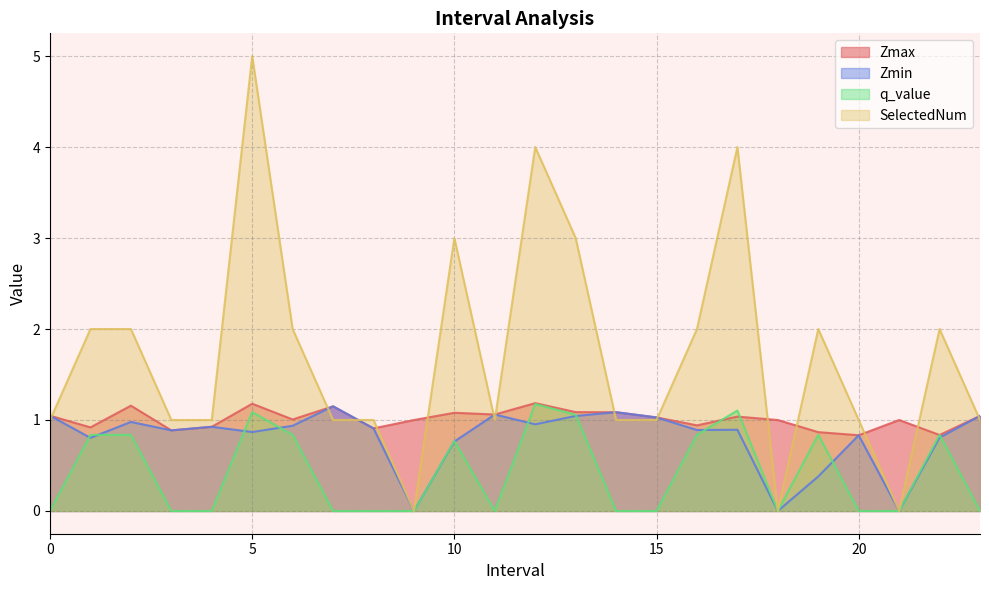

What is the label of the 24th point from the left?

23.0